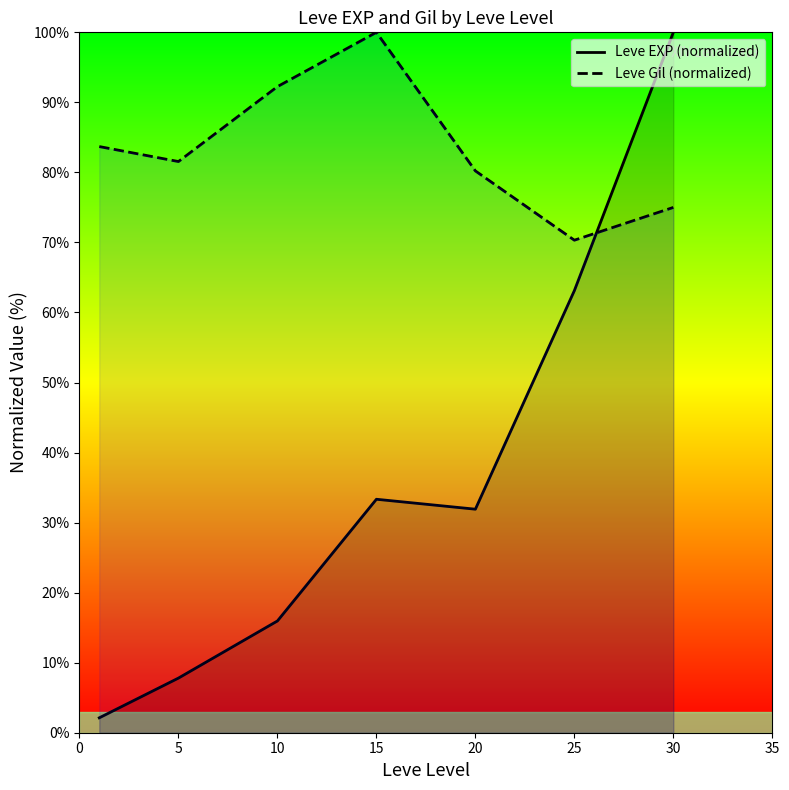

What value does the Leve EXP (normalized) series have at 20?

31.9